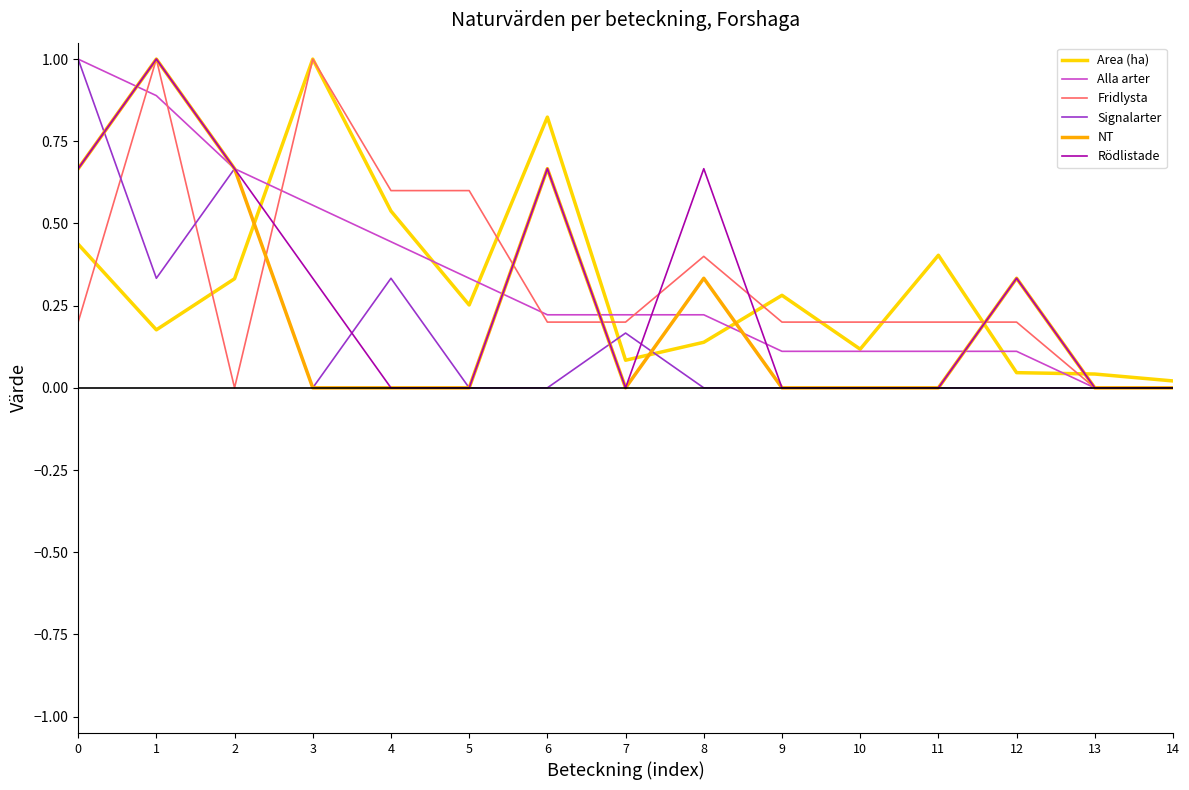

What is the maximum value shown in the chart?

1.0